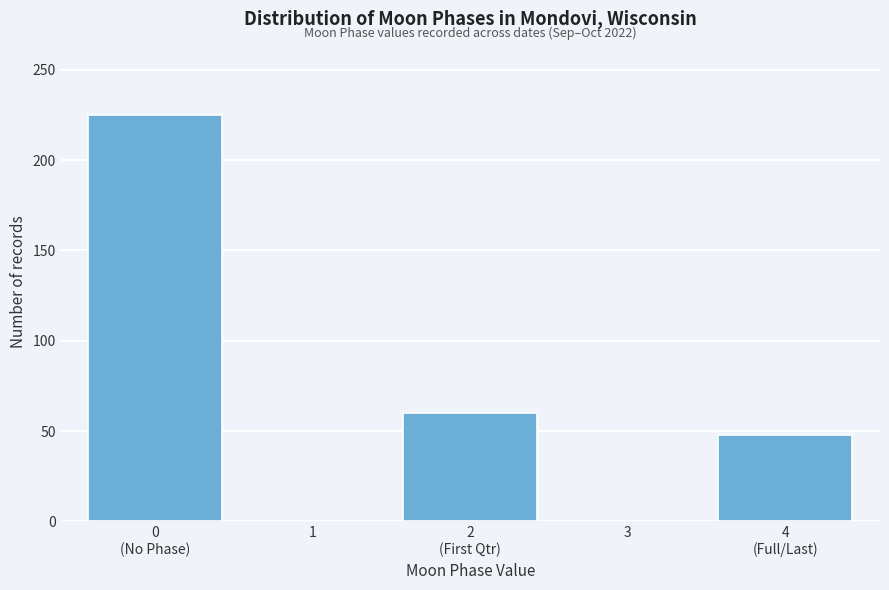

The value at 3 is -75. True or false?

False